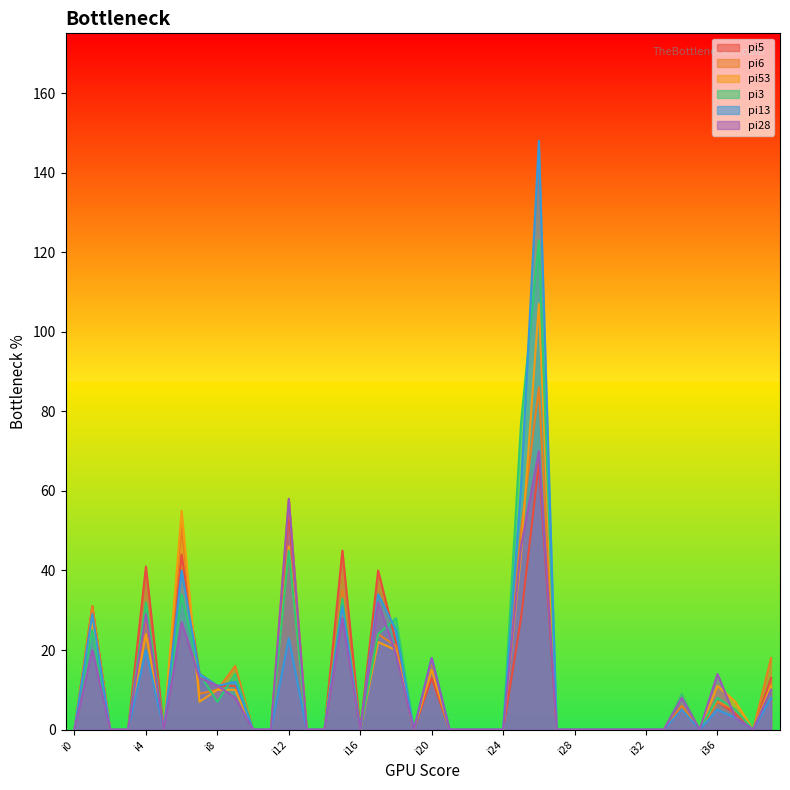

What is the sum of all pi13 values?

487